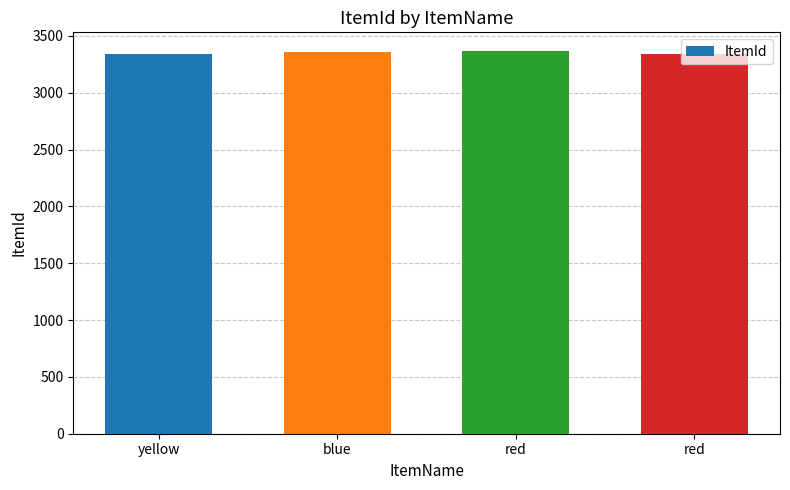

What is the greatest value displayed?

3364